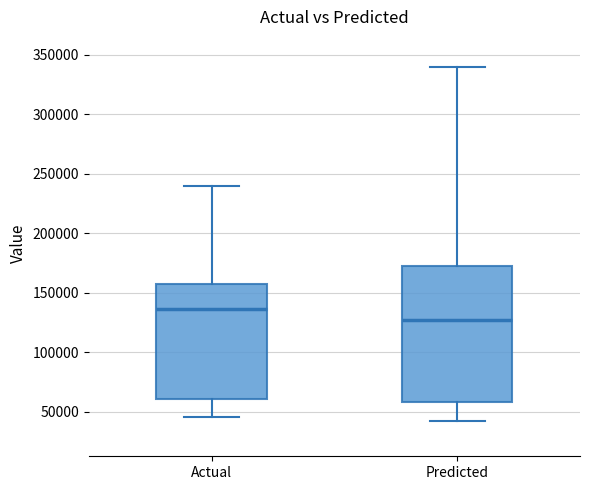

Comparing the boxes themselves (not the whiskers), which one is the tallest?

Predicted